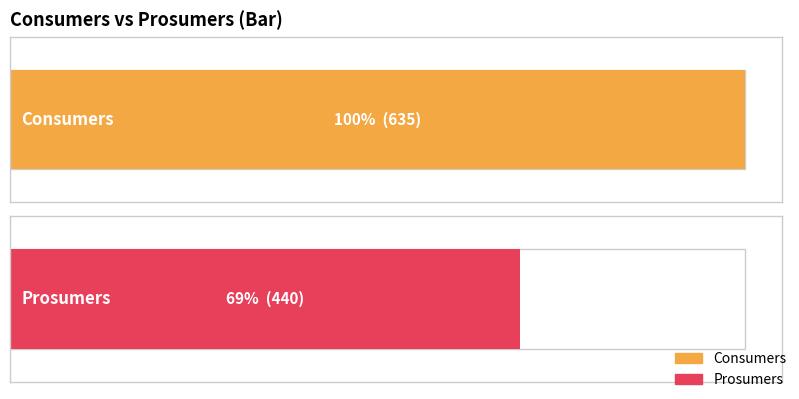

What is the value of the Consumers bar at the 3rd from the left?

635